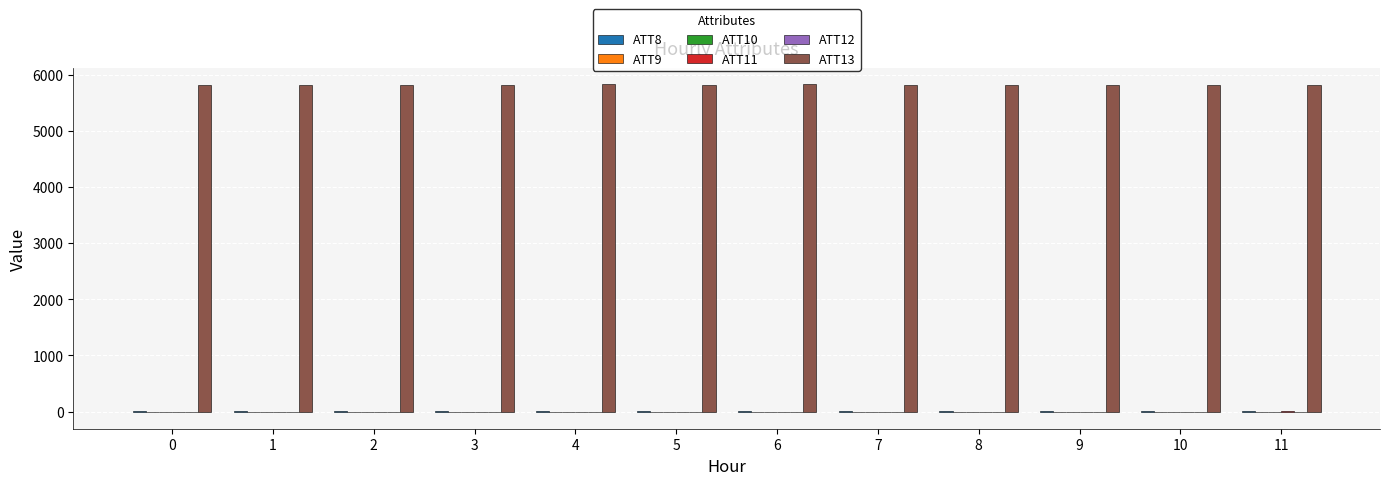

Which series has the largest total across all categories?

ATT13